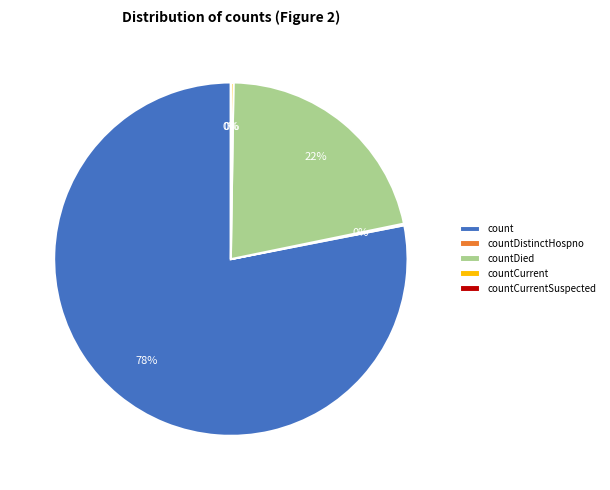

Rank the categories by value from highest to lowest.

count, countDied, countCurrent, countDistinctHospno, countCurrentSuspected